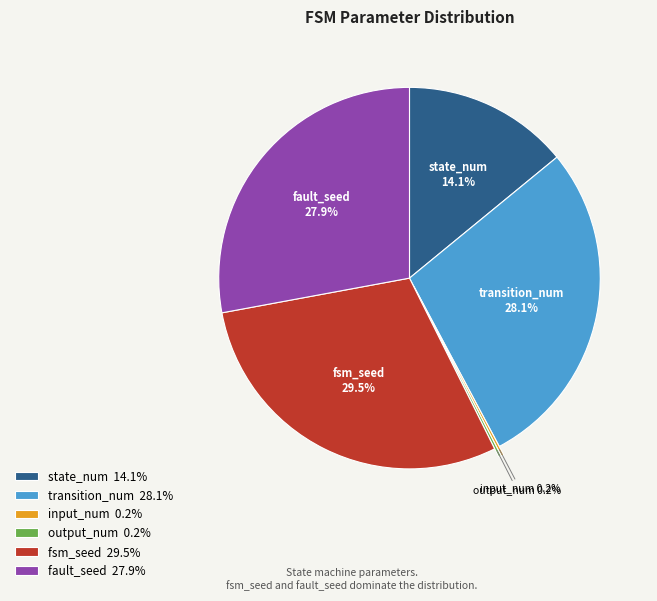

What percentage is the fault_seed slice, to the nearest percent?

28%